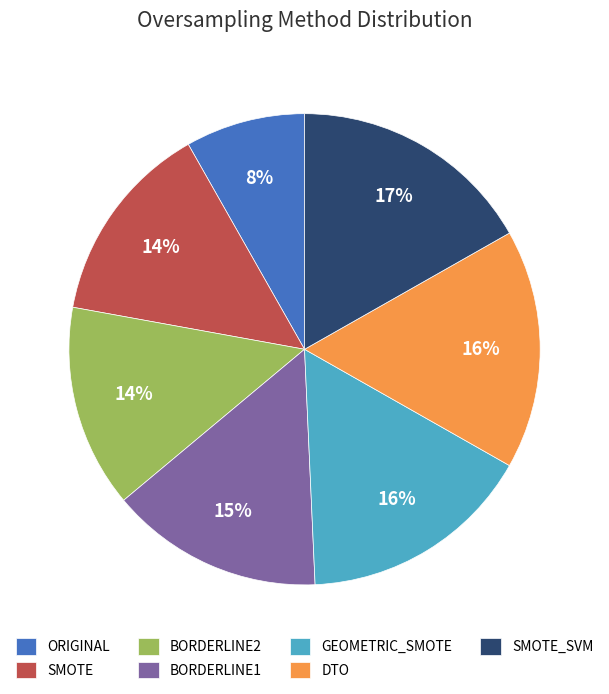

Do SMOTE_SVM and GEOMETRIC_SMOTE together represent more than half of the pie?

No